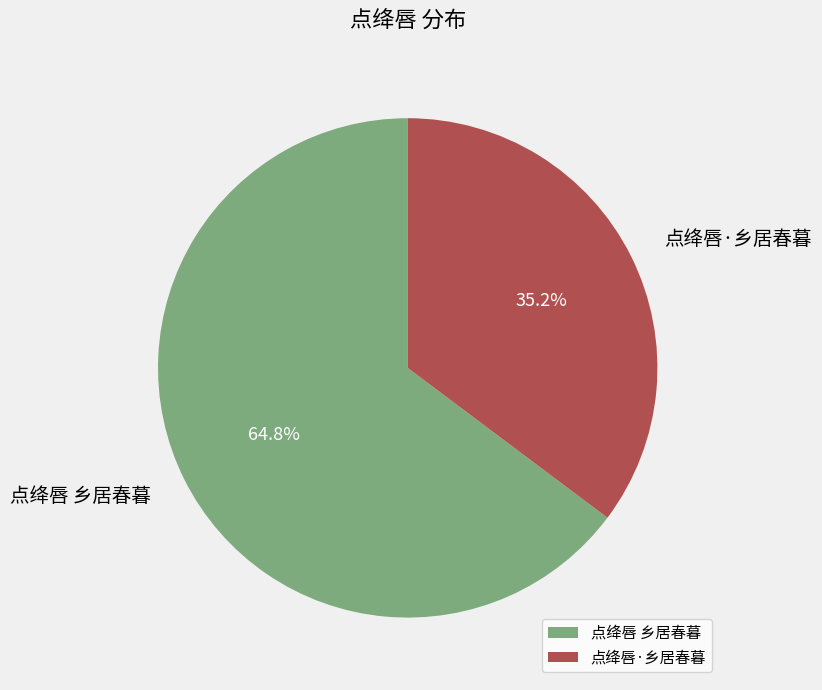

Approximately how many times larger is the value at 点绛唇 乡居春暮 compared to 点绛唇·乡居春暮?

1.8